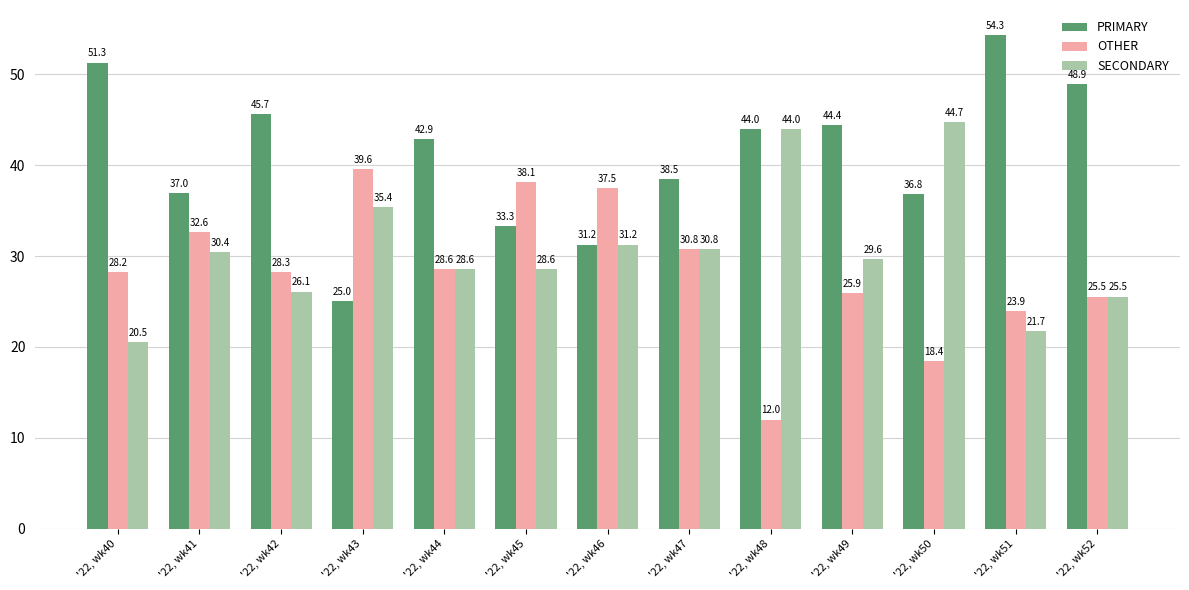

How many categories are shown in the chart?

13